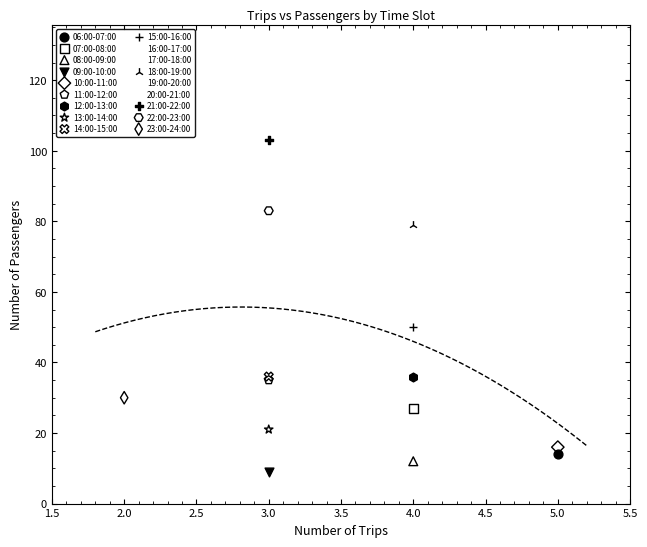

What are all the series names shown in the legend?

06:00-07:00, 07:00-08:00, 08:00-09:00, 09:00-10:00, 10:00-11:00, 11:00-12:00, 12:00-13:00, 13:00-14:00, 14:00-15:00, 15:00-16:00, 16:00-17:00, 17:00-18:00, 18:00-19:00, 19:00-20:00, 20:00-21:00, 21:00-22:00, 22:00-23:00, 23:00-24:00